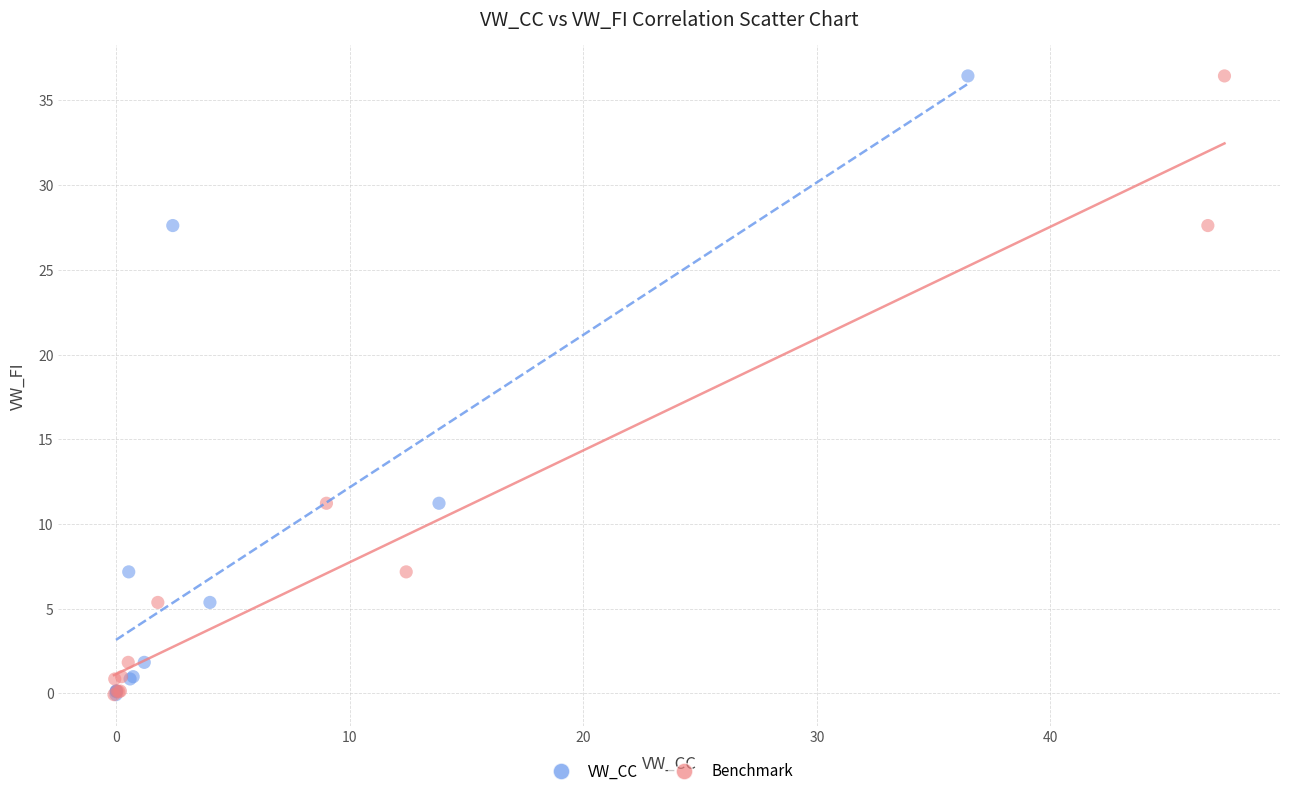

What are all the series names shown in the legend?

VW_CC, Benchmark